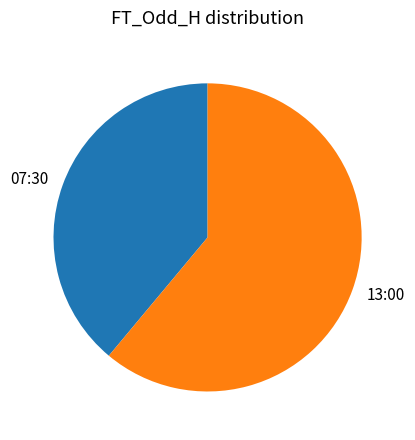

Does any single category account for the majority?

Yes